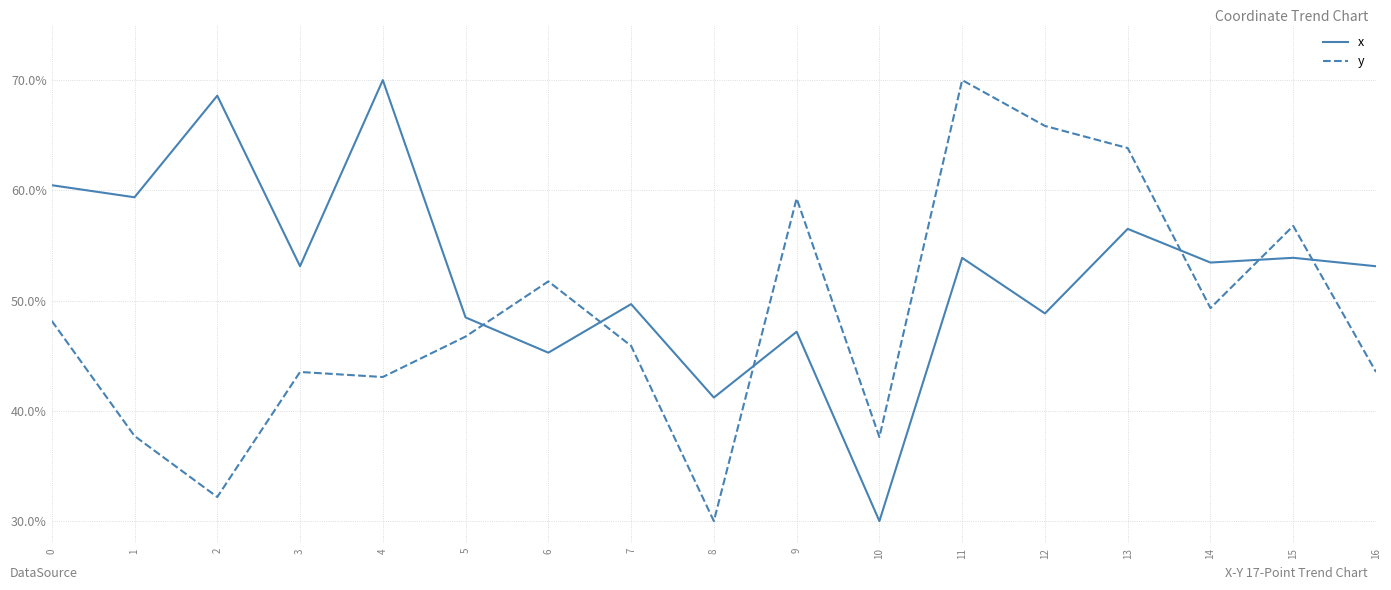

What is the highest value of the y series?

70.0